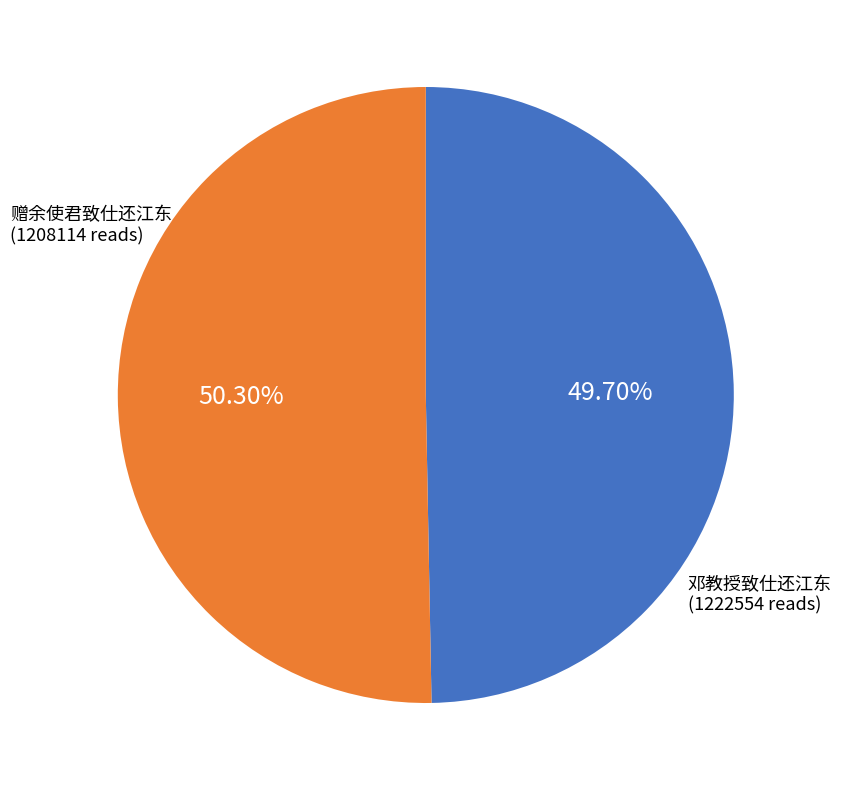

Approximately how many times larger is the value at 邓教授致仕还江东 compared to 赠余使君致仕还江东?

1.0